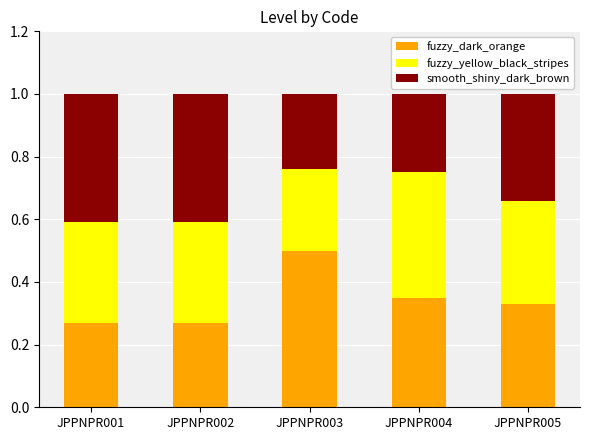

What is the total value across all series at JPPNPR005?

1.0